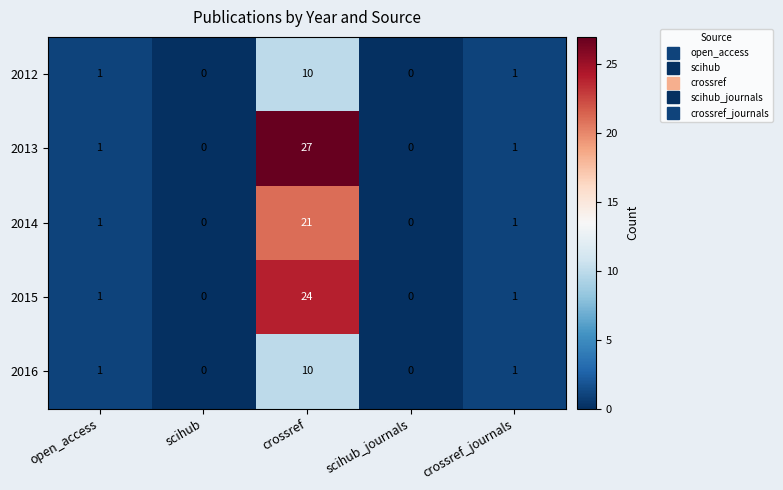

How many 2012 values are between 0 and 1?

4